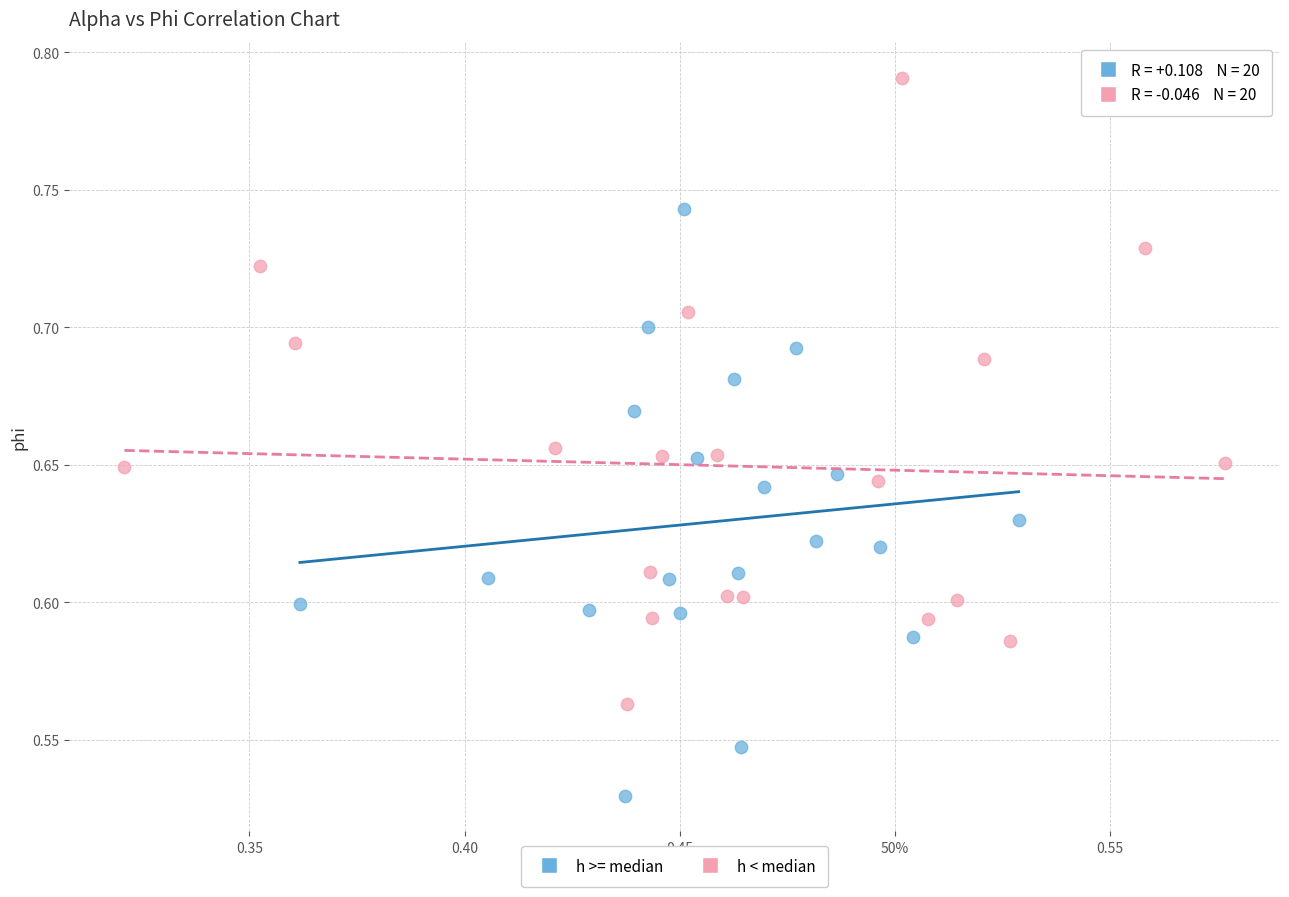

Which series has the widest spread of Y values?

h < median